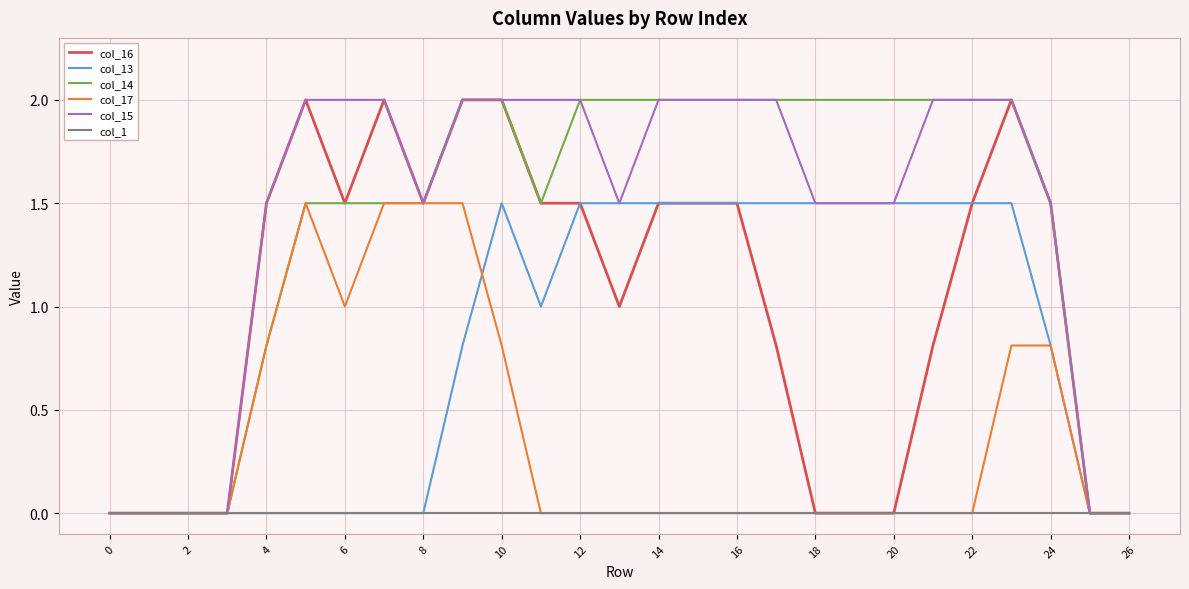

What is the greatest value displayed?

2.0